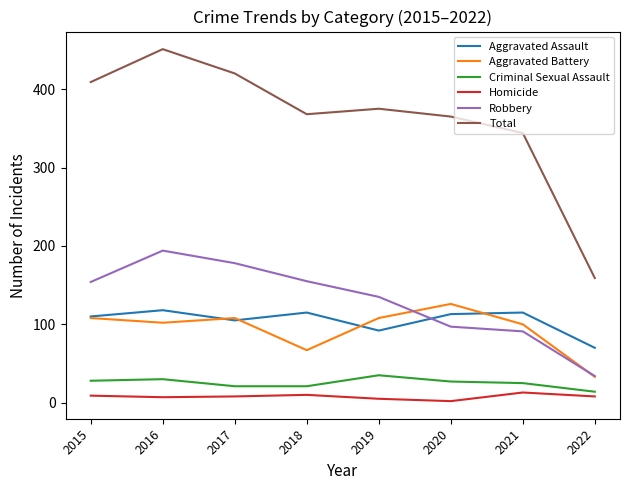

What is the difference between the highest and lowest values at 2018?

358